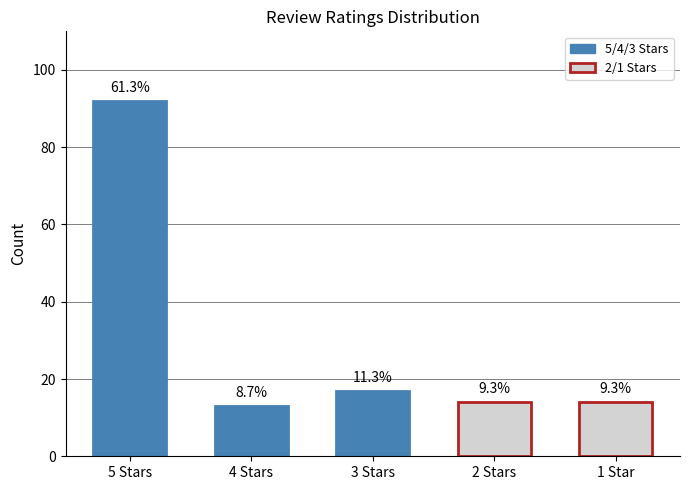

Reading left to right, extract all data points from this chart.

92	13	17	14	14